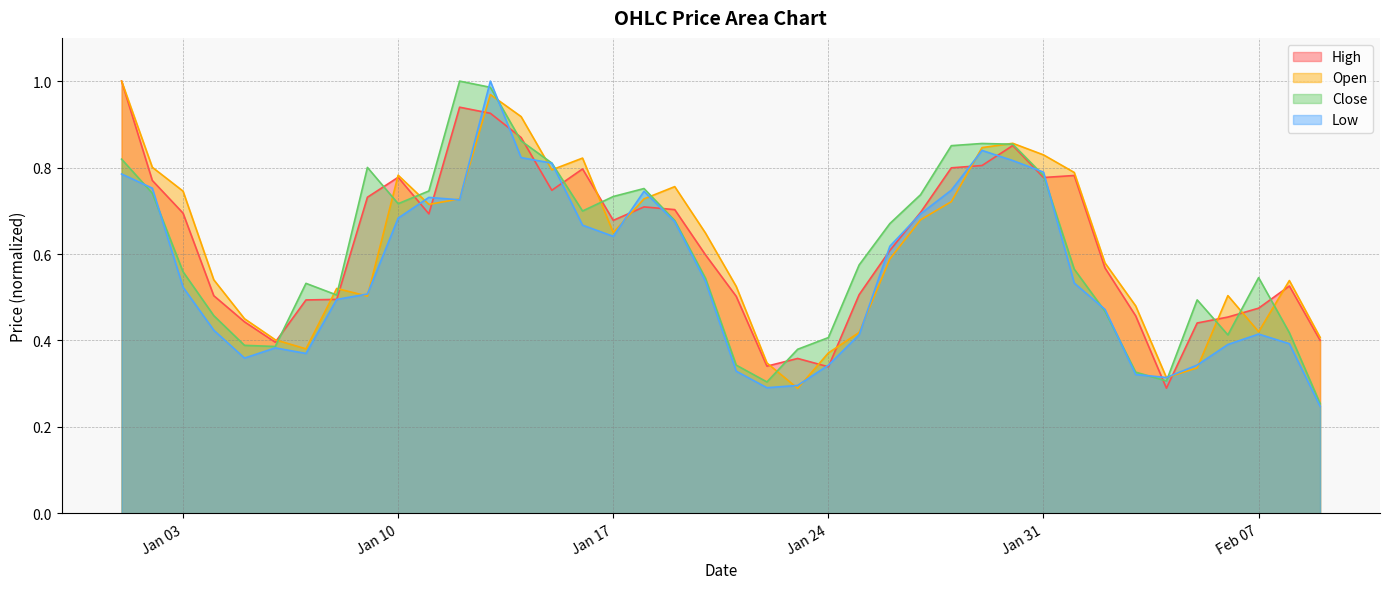

Reading left to right, transcribe all the data shown in this chart.

High: 1.0	0.8	0.7	0.5	0.4	0.4	0.5	0.5	0.7	0.8	0.7	0.9	0.9	0.9	0.7	0.8	0.7	0.7	0.7	0.6	0.5	0.3	0.4	0.3	0.5	0.6	0.7	0.8	0.8	0.9	0.8	0.8	0.6	0.5	0.3	0.4	0.5	0.5	0.5	0.4
Low: 0.8	0.8	0.5	0.4	0.4	0.4	0.4	0.5	0.5	0.7	0.7	0.7	1.0	0.8	0.8	0.7	0.6	0.7	0.7	0.5	0.3	0.3	0.3	0.3	0.4	0.6	0.7	0.7	0.8	0.8	0.8	0.5	0.5	0.3	0.3	0.3	0.4	0.4	0.4	0.2
Open: 1.0	0.8	0.7	0.5	0.5	0.4	0.4	0.5	0.5	0.8	0.7	0.7	1.0	0.9	0.8	0.8	0.6	0.7	0.8	0.6	0.5	0.3	0.3	0.4	0.4	0.6	0.7	0.7	0.8	0.9	0.8	0.8	0.6	0.5	0.3	0.3	0.5	0.4	0.5	0.4
Close: 0.8	0.7	0.6	0.5	0.4	0.4	0.5	0.5	0.8	0.7	0.7	1.0	1.0	0.9	0.8	0.7	0.7	0.8	0.7	0.5	0.3	0.3	0.4	0.4	0.6	0.7	0.7	0.9	0.9	0.9	0.8	0.6	0.5	0.3	0.3	0.5	0.4	0.5	0.4	0.3